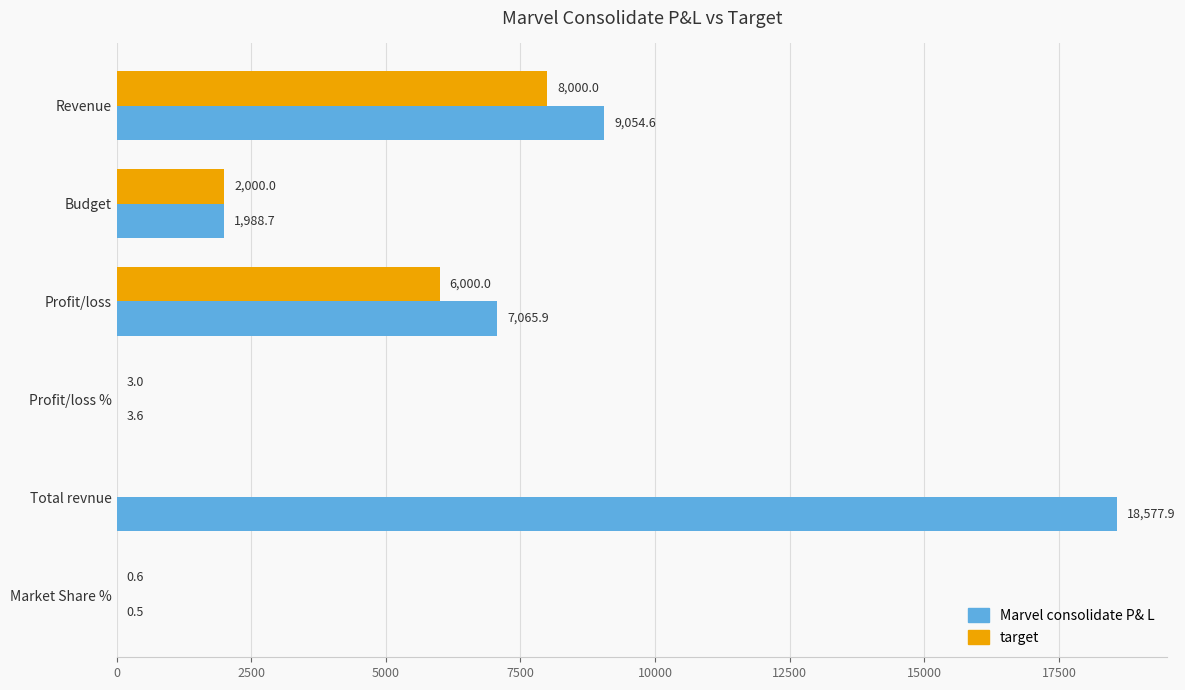

Is the value of target at Budget greater than the value of Marvel consolidate P& L at Market Share %?

Yes